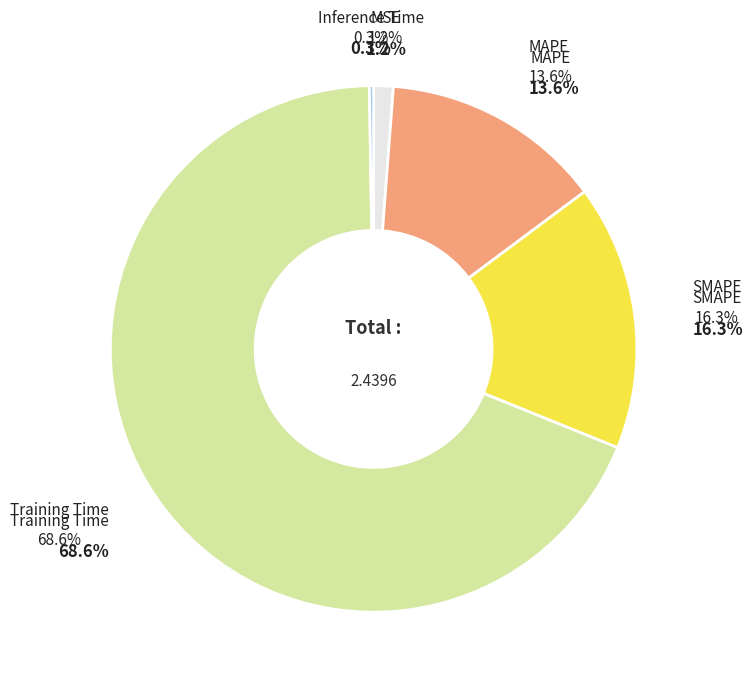

Does Training Time account for over 50% of the chart?

Yes